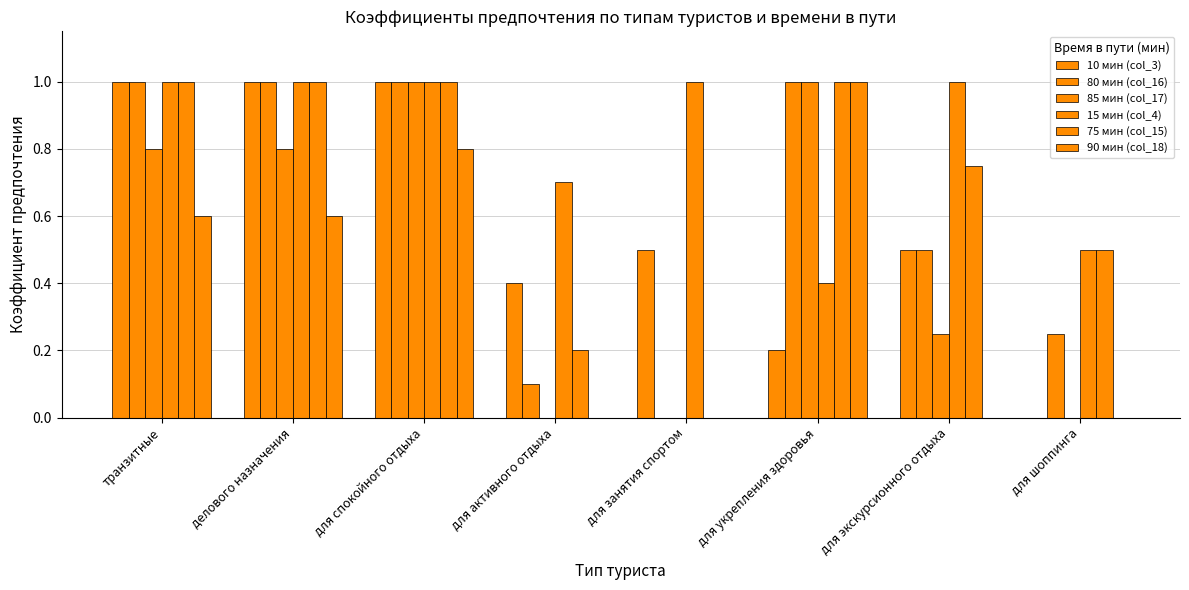

How many data points does each series have?

8